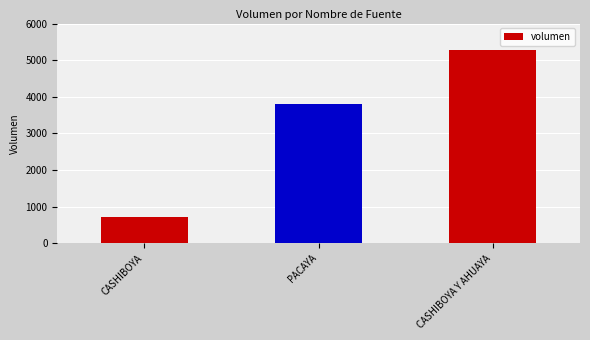

What position from the left is CASHIBOYA?

1